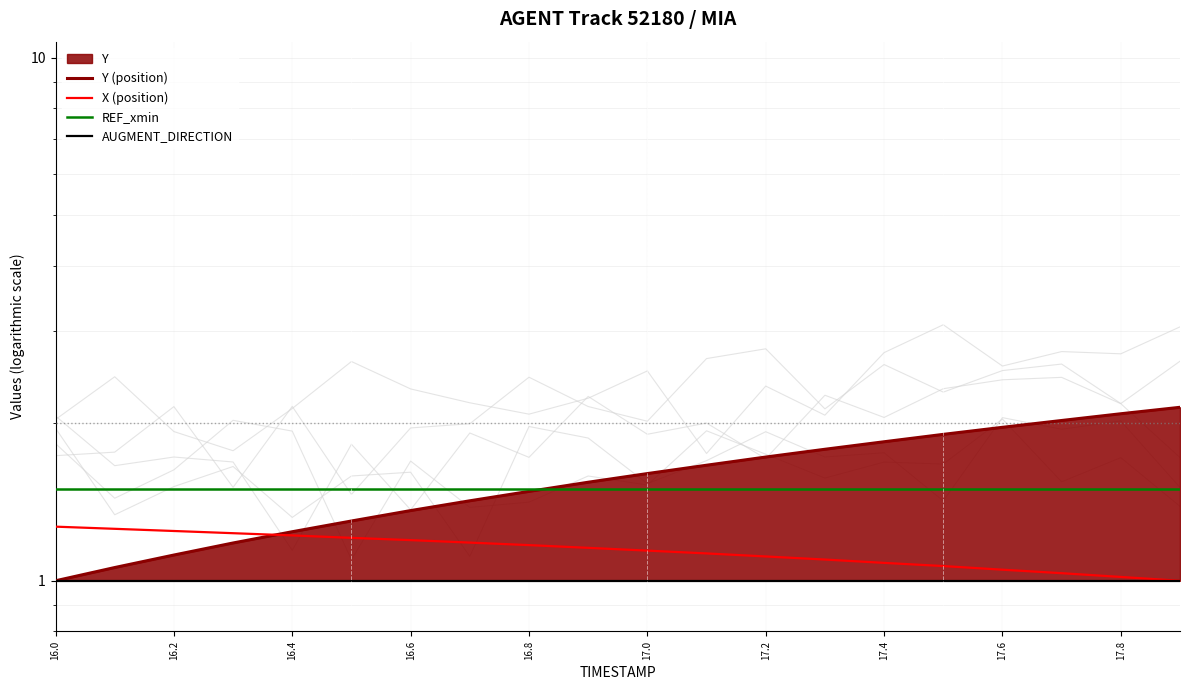

True or false: Y (position) has a value of 1.1 at 11.

False